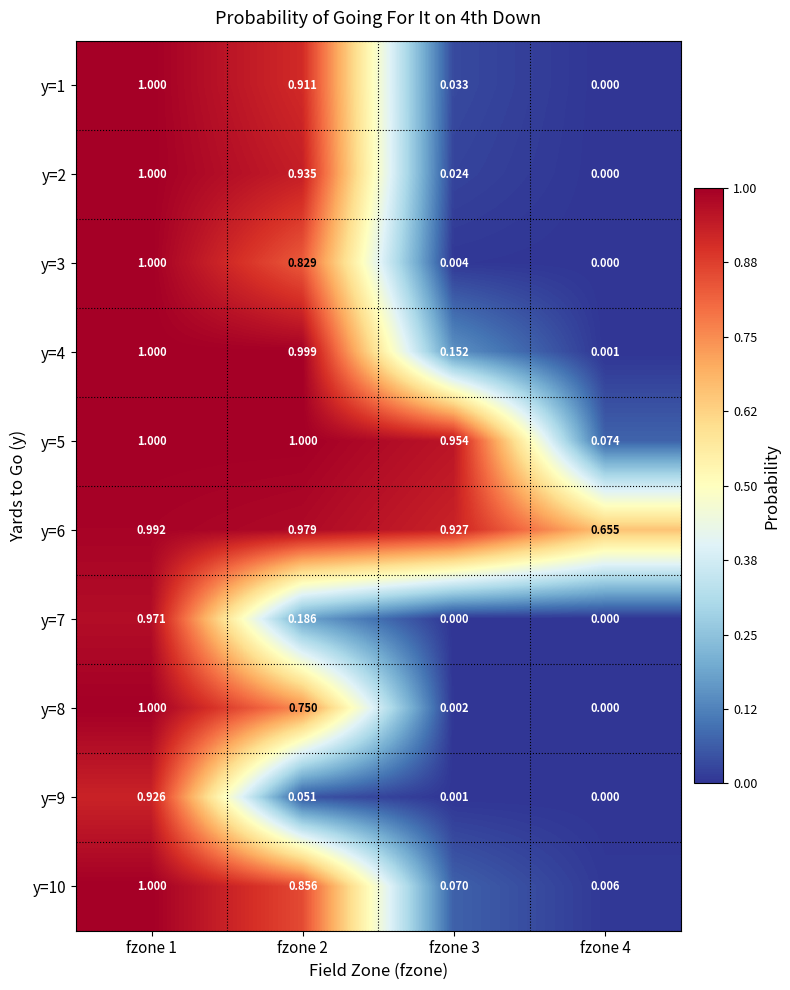

Is the value of y=3 at fzone 2 greater than the value of y=4 at fzone 1?

No